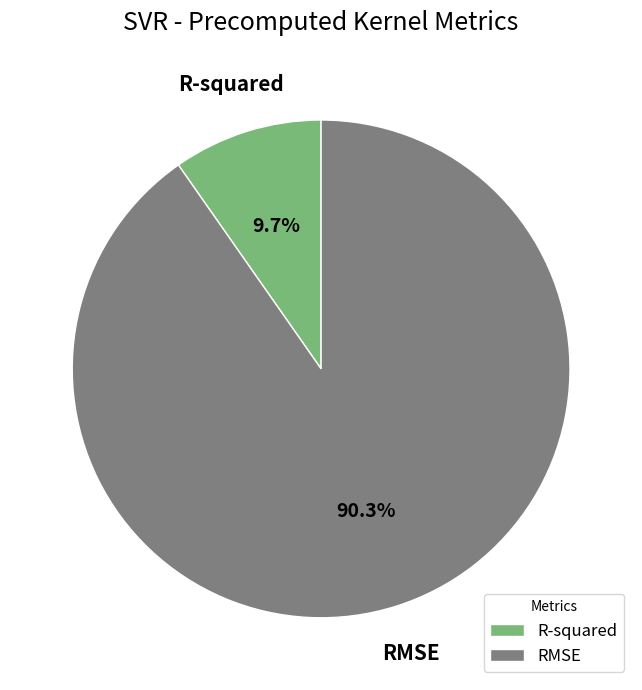

Which has a higher value, R-squared or RMSE?

RMSE